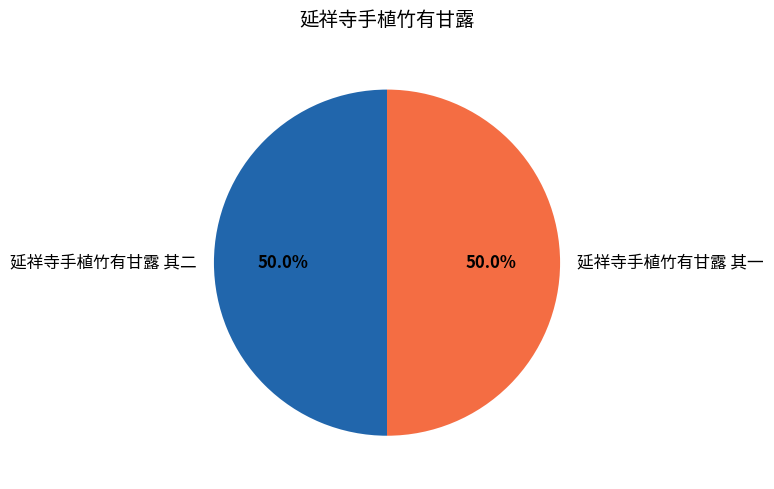

The 延祥寺手植竹有甘露 其一 slice represents 50% of the pie. True or false?

True